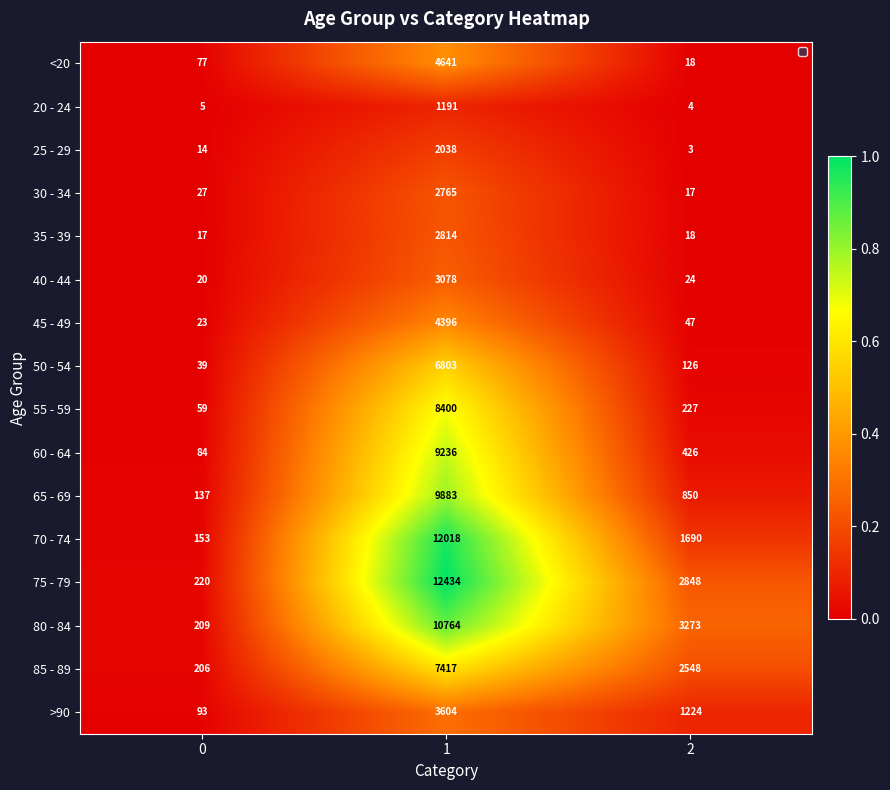

What is the maximum value for 40 - 44?

3078